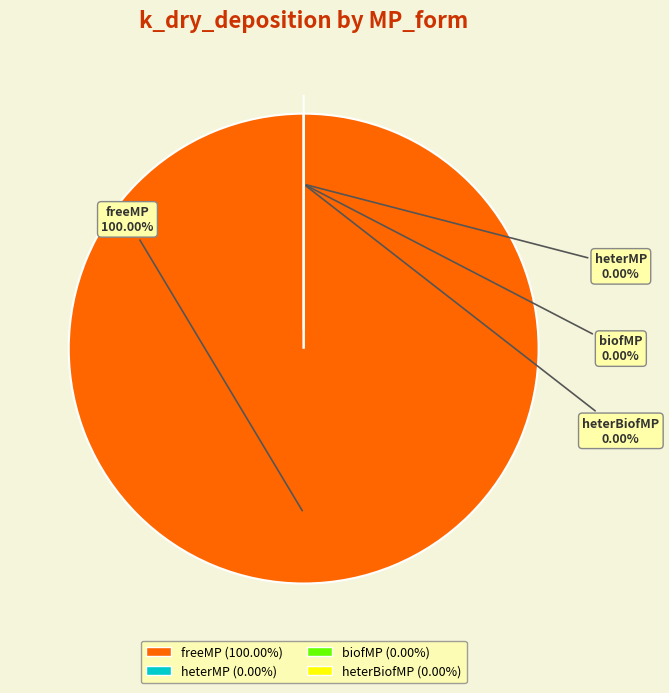

Rank the categories by value from highest to lowest.

freeMP, heterBiofMP, heterMP, biofMP